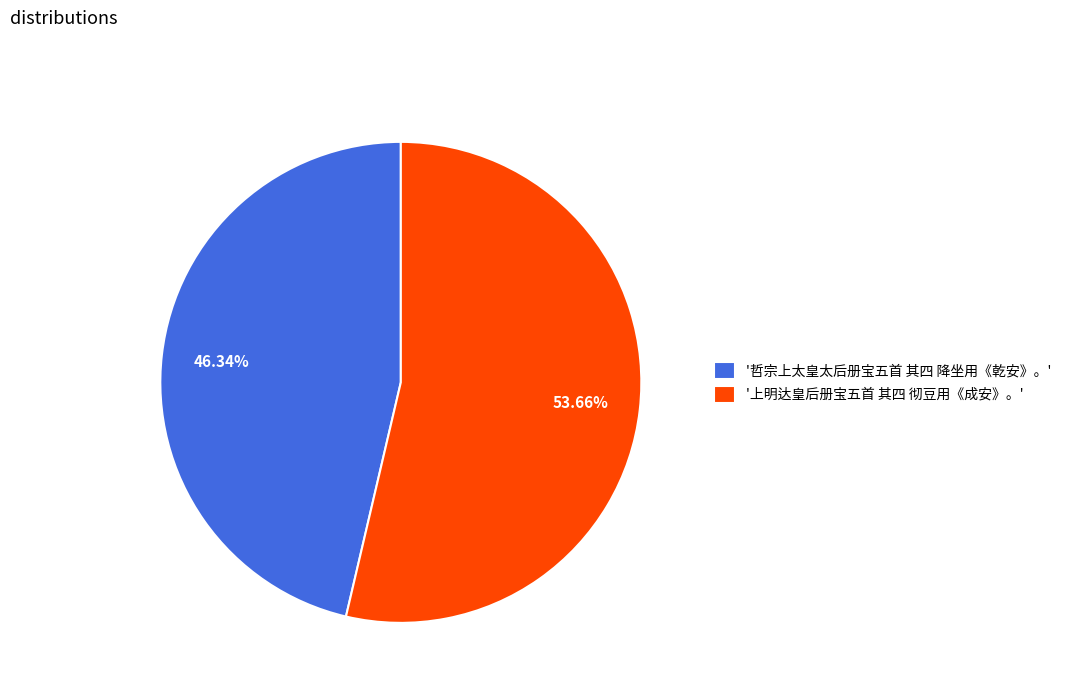

Which slice is the largest?

'上明达皇后册宝五首 其四 彻豆用《成安》。'